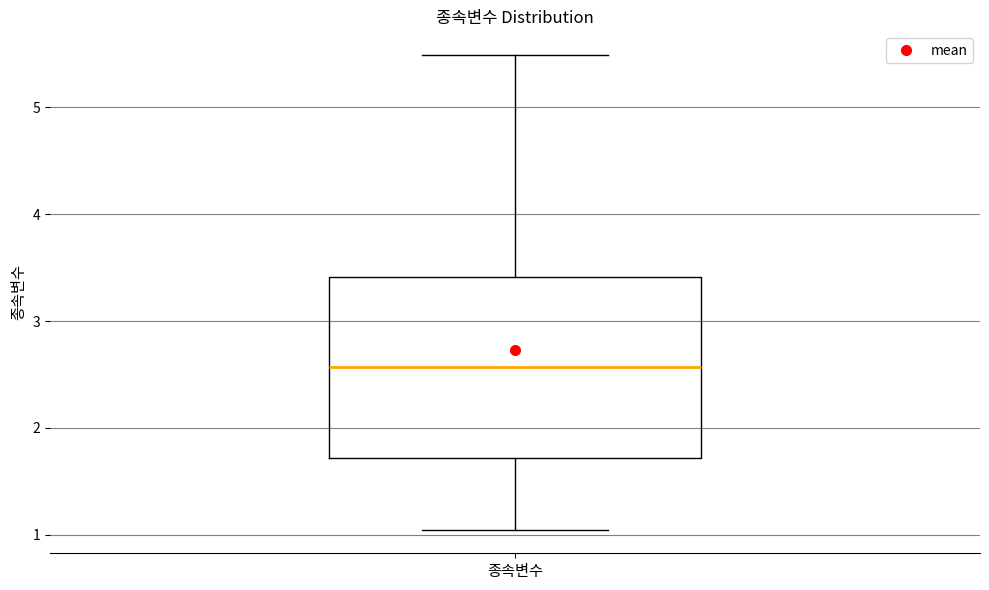

Where does the median line of the box for 종속변수 sit on the y-axis? The values are not printed on the chart, so give them approximately, as read against the axis.

2.6